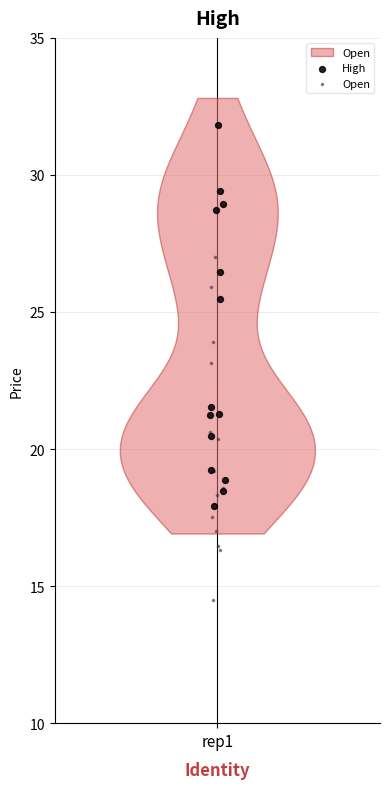

Which series contains the lowest Y value?

Open